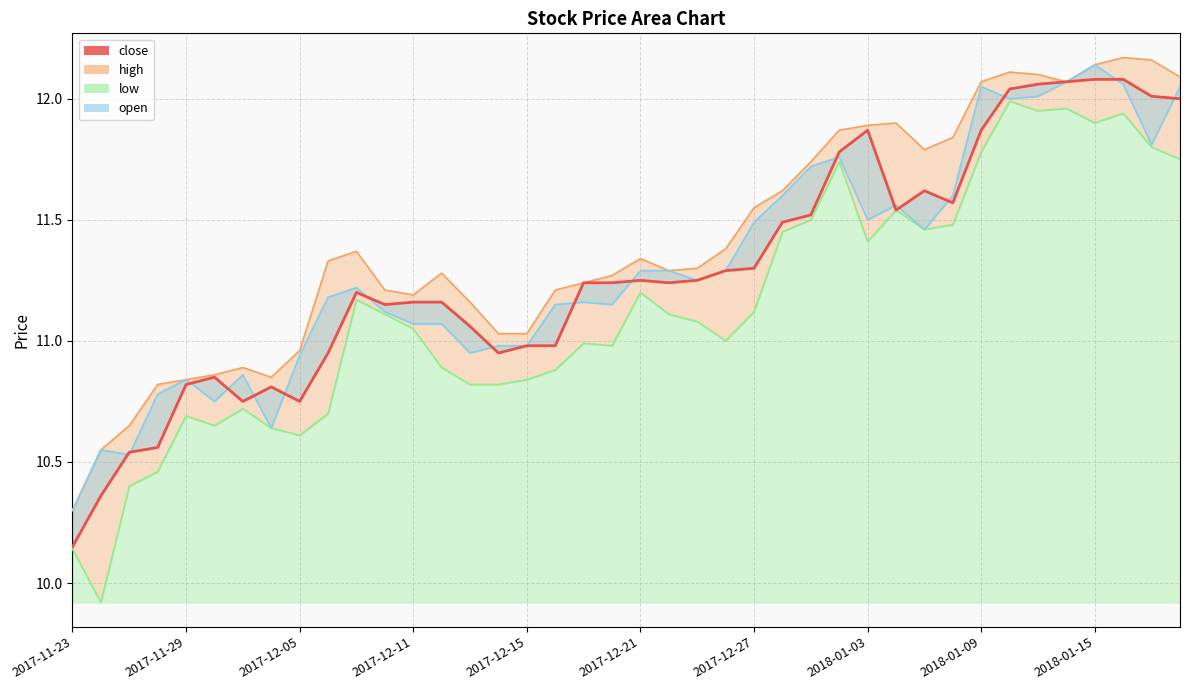

How many values are below 11?

13